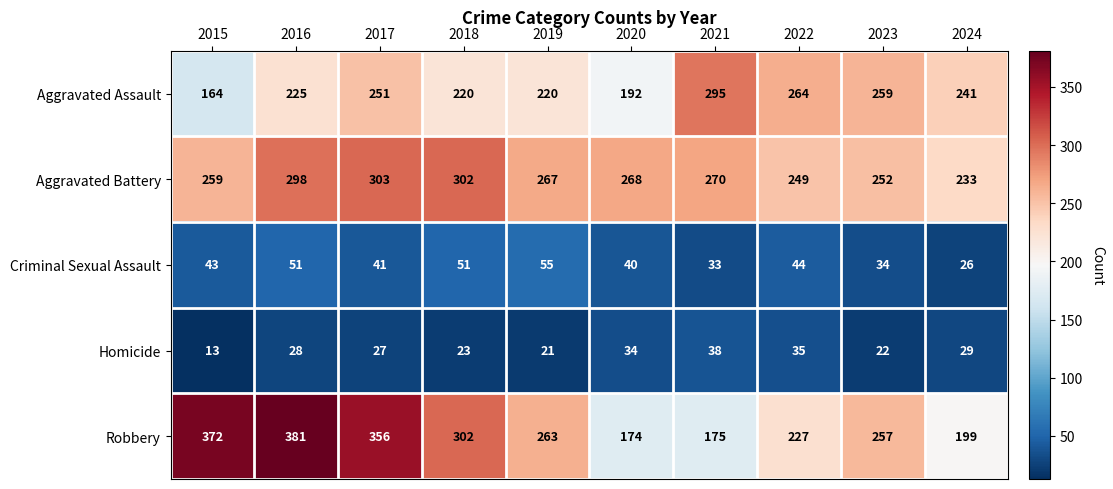

What is the spread (max minus min) of values at 2023?

237